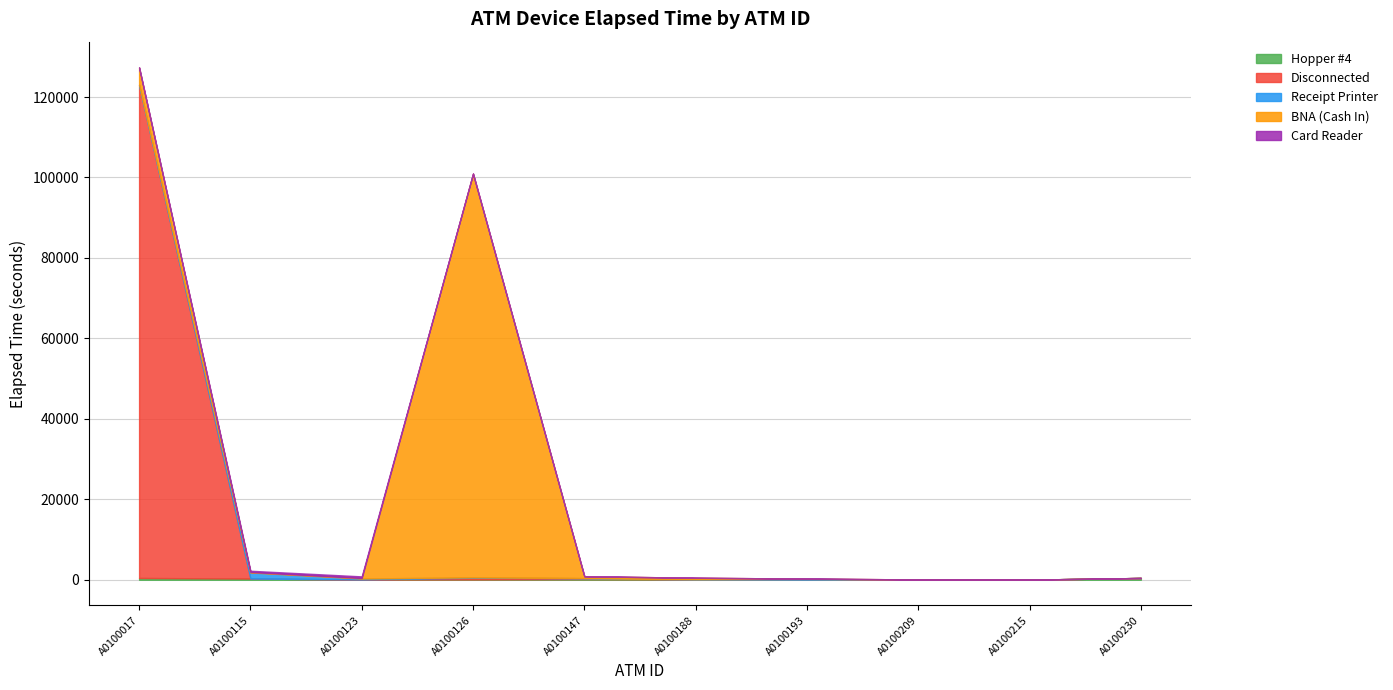

What is the average value of the BNA (Cash In) series?

10584